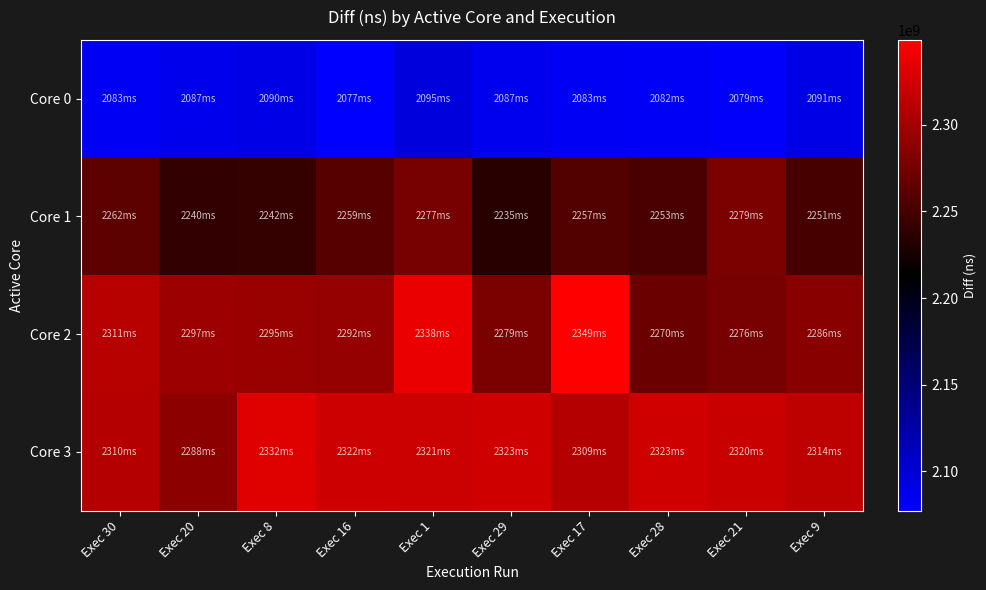

Reading right to left, what are all the values shown in this chart?

Core 0: Exec 9=2090807228	Exec 21=2079458084	Exec 28=2081722980	Exec 17=2082655493	Exec 29=2086682856	Exec 1=2095377264	Exec 16=2077331102	Exec 8=2090445111	Exec 20=2087037241	Exec 30=2082992597
Core 1: Exec 9=2251009495	Exec 21=2278977209	Exec 28=2253139638	Exec 17=2256976220	Exec 29=2234604036	Exec 1=2276824594	Exec 16=2259220655	Exec 8=2241756760	Exec 20=2240308026	Exec 30=2262368659
Core 2: Exec 9=2286199610	Exec 21=2276203992	Exec 28=2269544177	Exec 17=2349034129	Exec 29=2278797551	Exec 1=2337520218	Exec 16=2291919432	Exec 8=2294839264	Exec 20=2296846794	Exec 30=2310639392
Core 3: Exec 9=2313873296	Exec 21=2320026581	Exec 28=2322671445	Exec 17=2309383587	Exec 29=2322755463	Exec 1=2320591447	Exec 16=2322419749	Exec 8=2331769514	Exec 20=2288429324	Exec 30=2309626031